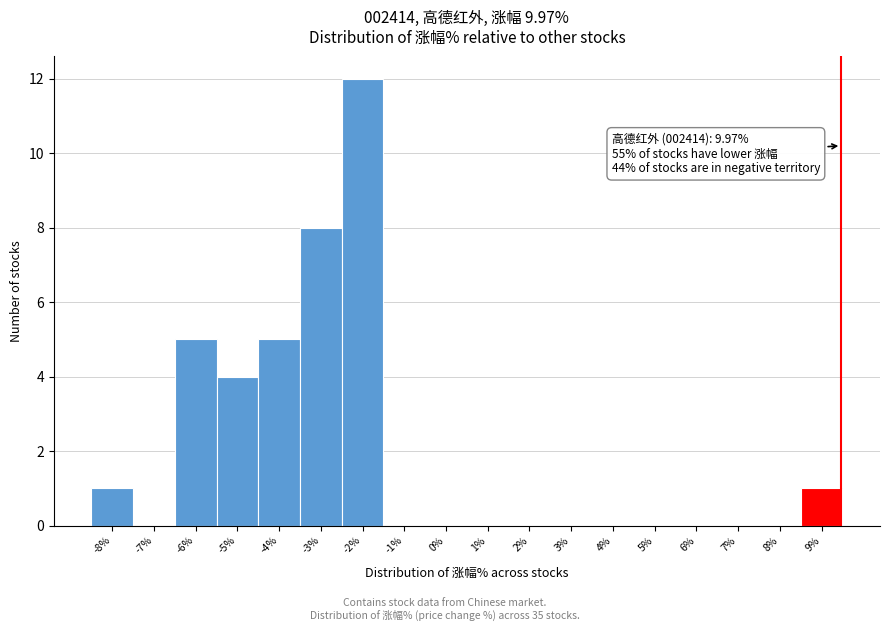

Reading left to right, what are all the values shown in this chart?

-8%=1	-7%=0	-6%=5	-5%=4	-4%=5	-3%=8	-2%=12	-1%=0	0%=0	1%=0	2%=0	3%=0	4%=0	5%=0	6%=0	7%=0	8%=0	9%=1